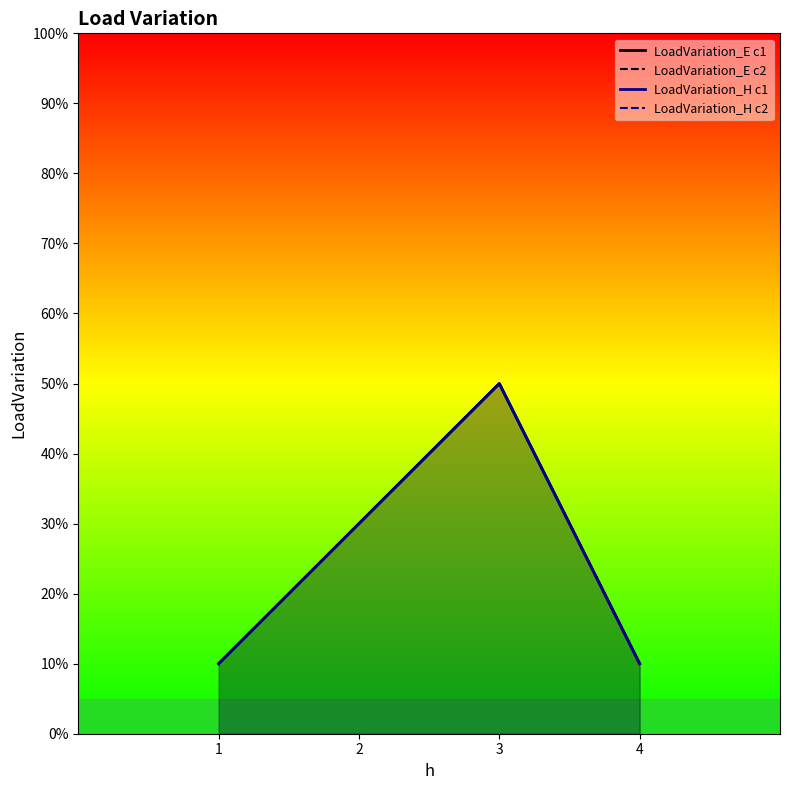

Reading left to right, transcribe all the data shown in this chart.

LoadVariation_E c1: 0.1	0.3	0.5	0.1
LoadVariation_E c2: 0.1	0.3	0.5	0.1
LoadVariation_H c1: 0.1	0.3	0.5	0.1
LoadVariation_H c2: 0.1	0.3	0.5	0.1